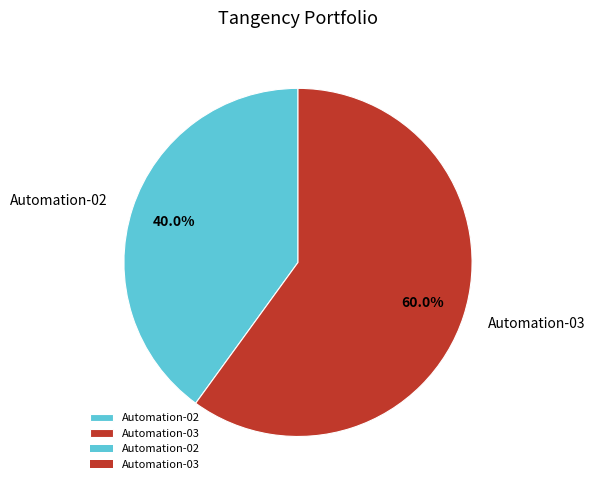

Between Automation-02 and Automation-03, which is larger?

Automation-03